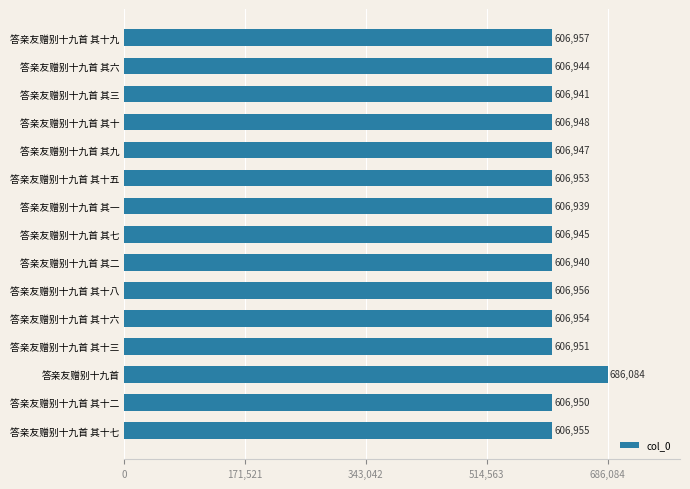

List the labels in order of value, smallest first.

答亲友赠别十九首 其一, 答亲友赠别十九首 其二, 答亲友赠别十九首 其三, 答亲友赠别十九首 其六, 答亲友赠别十九首 其七, 答亲友赠别十九首 其九, 答亲友赠别十九首 其十, 答亲友赠别十九首 其十二, 答亲友赠别十九首 其十三, 答亲友赠别十九首 其十五, 答亲友赠别十九首 其十六, 答亲友赠别十九首 其十七, 答亲友赠别十九首 其十八, 答亲友赠别十九首 其十九, 答亲友赠别十九首